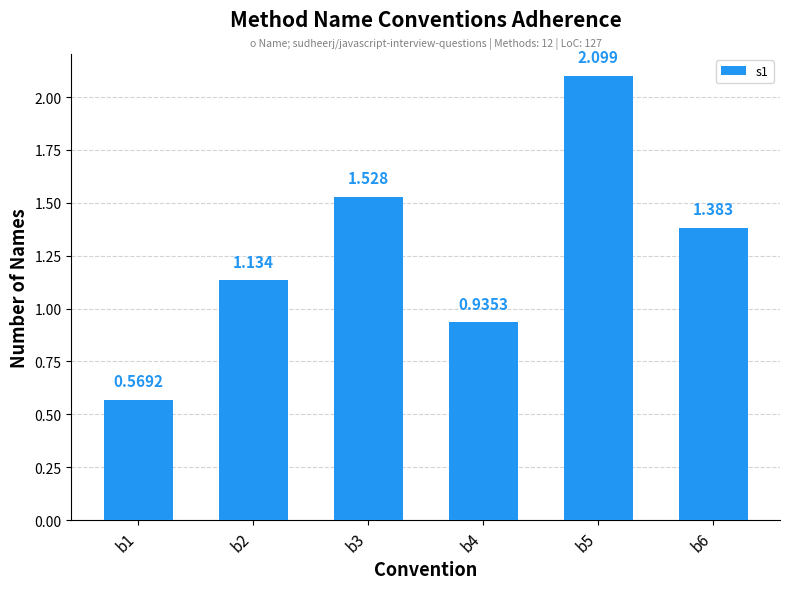

List the labels in order of value, smallest first.

b1, b4, b2, b6, b3, b5